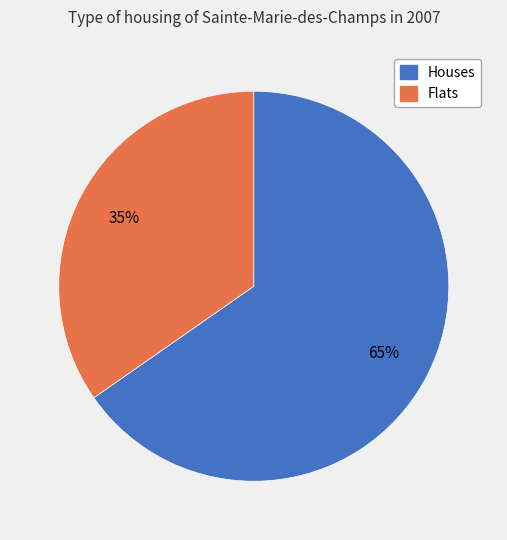

To the nearest percent, what is the average slice percentage?

50%